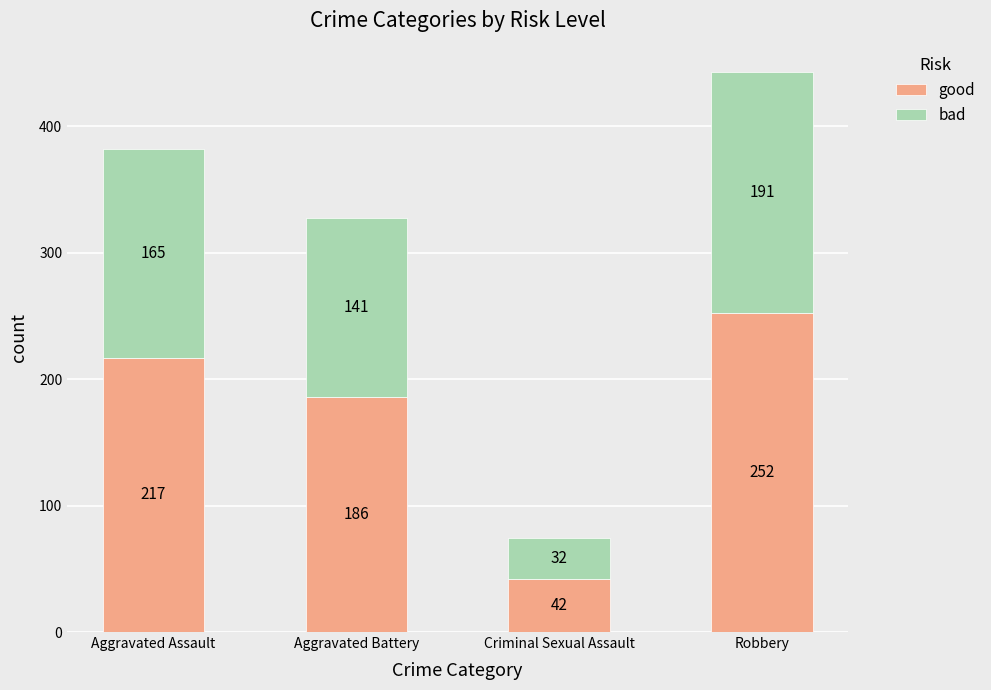

What is the sum of the good values at Aggravated Assault and Criminal Sexual Assault?

259